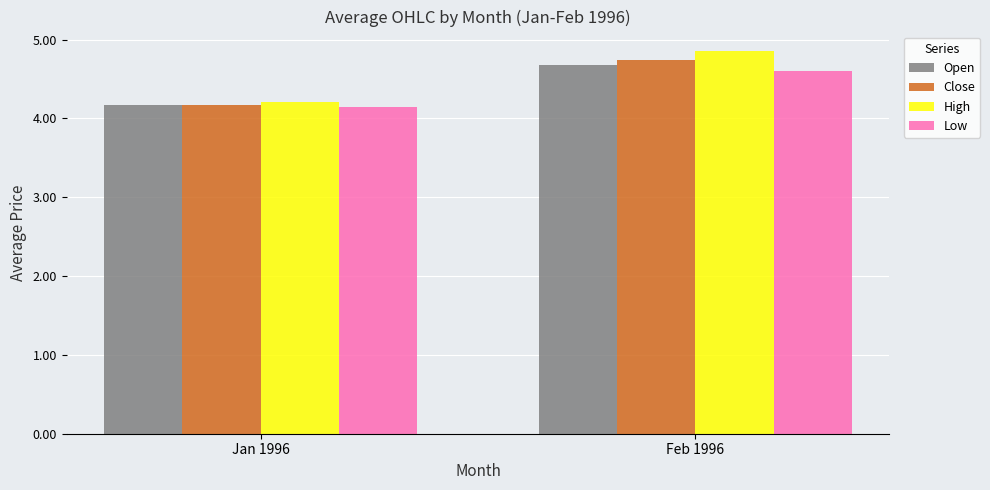

Reading left to right, what are all the values shown in this chart?

Open: 4.2	4.7
Close: 4.2	4.7
High: 4.2	4.9
Low: 4.1	4.6